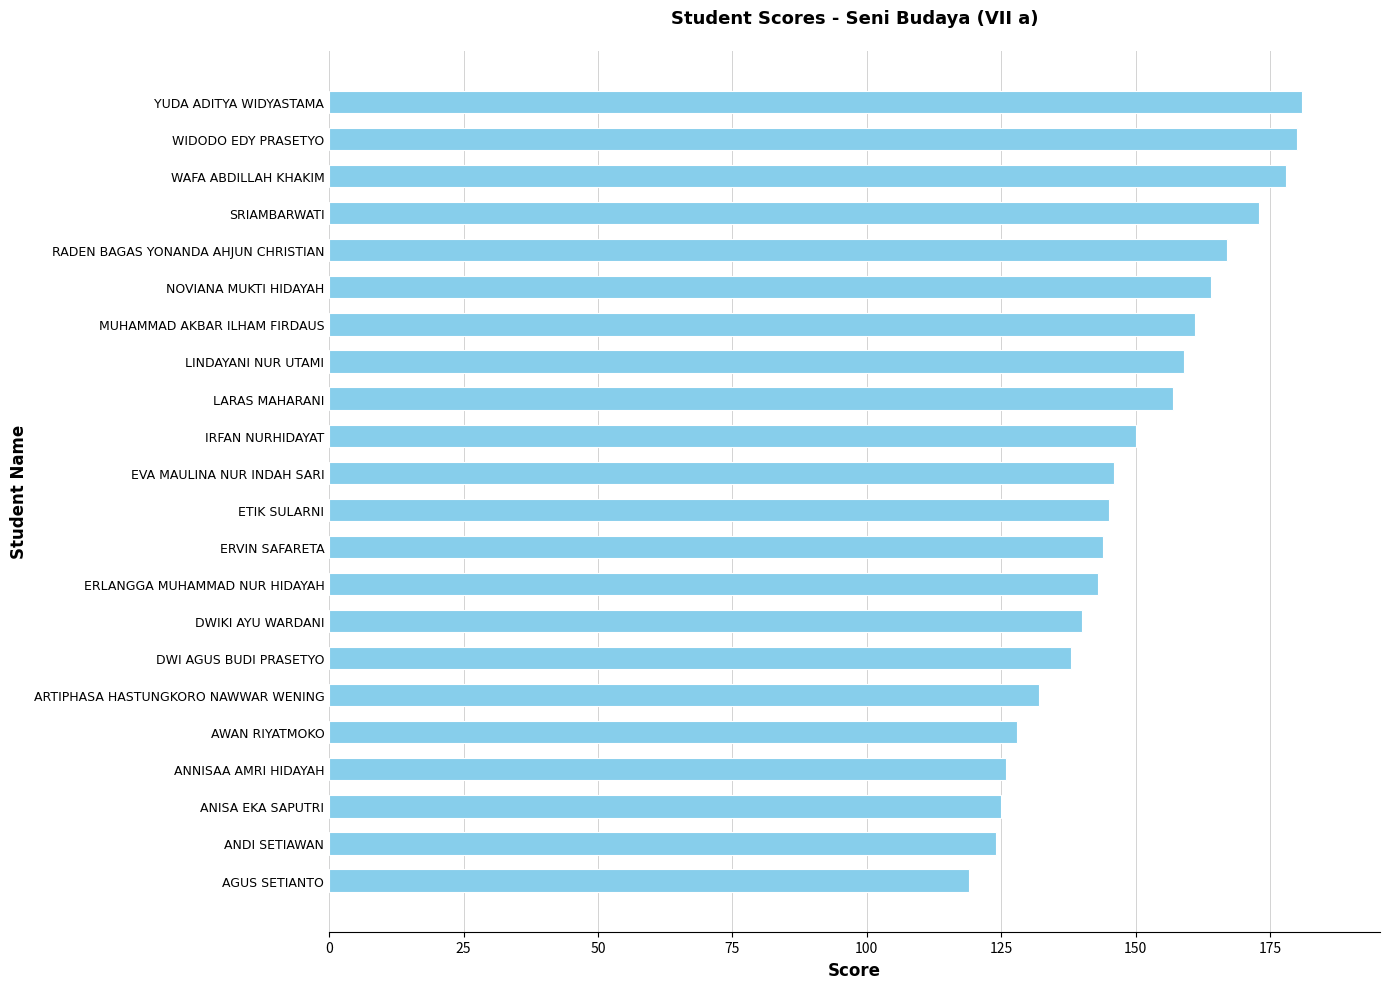

The chart shows a value of 278 at LARAS MAHARANI. True or false?

False